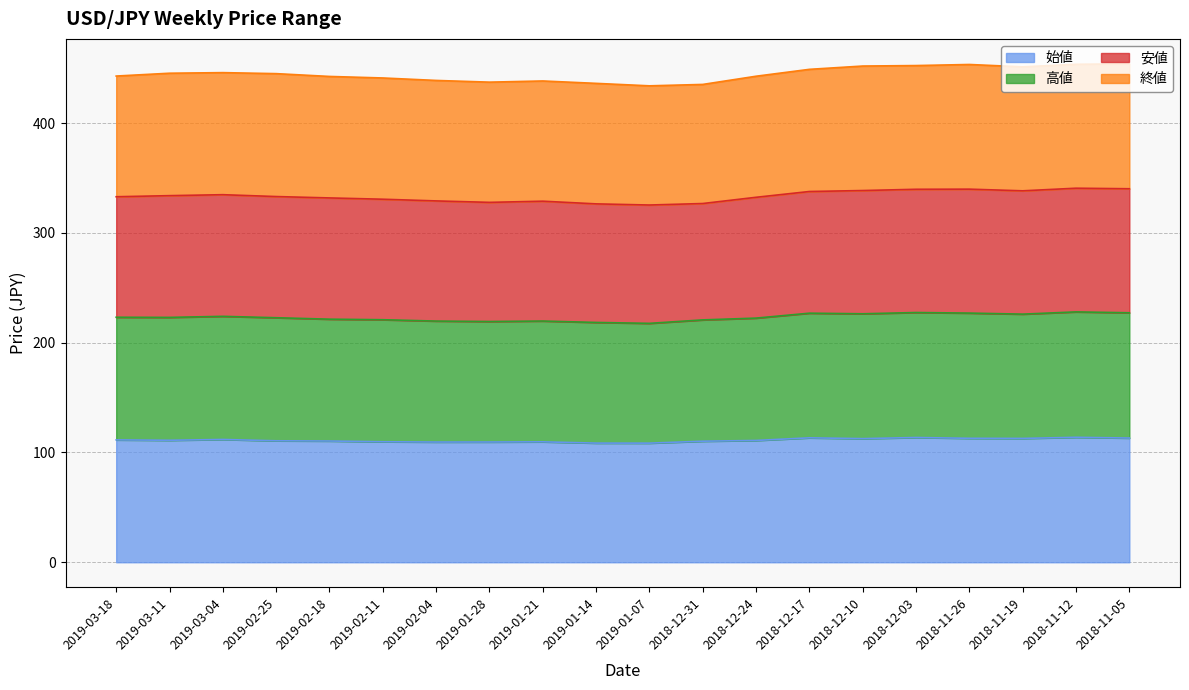

What are all the series names shown in the legend?

始値, 高値, 安値, 終値